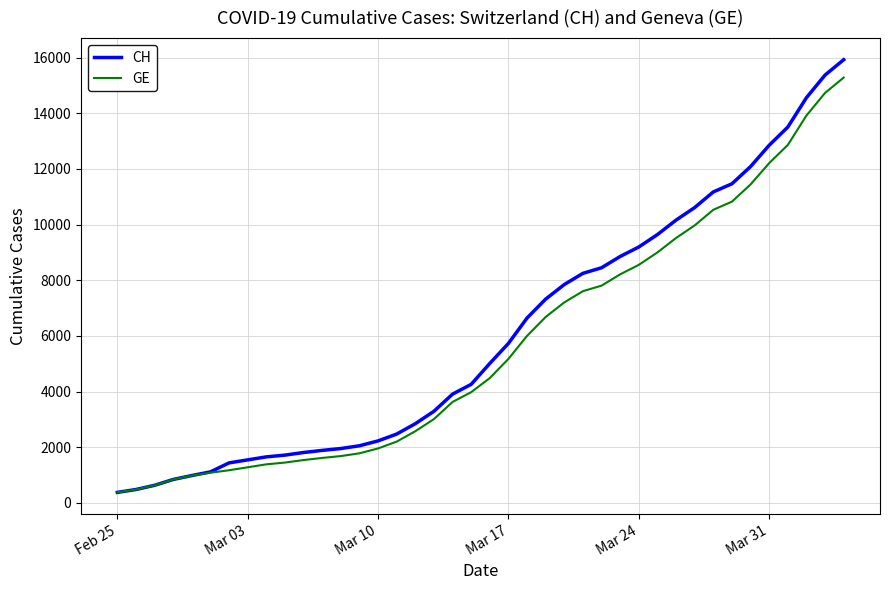

What is the lowest value of the GE series?

375